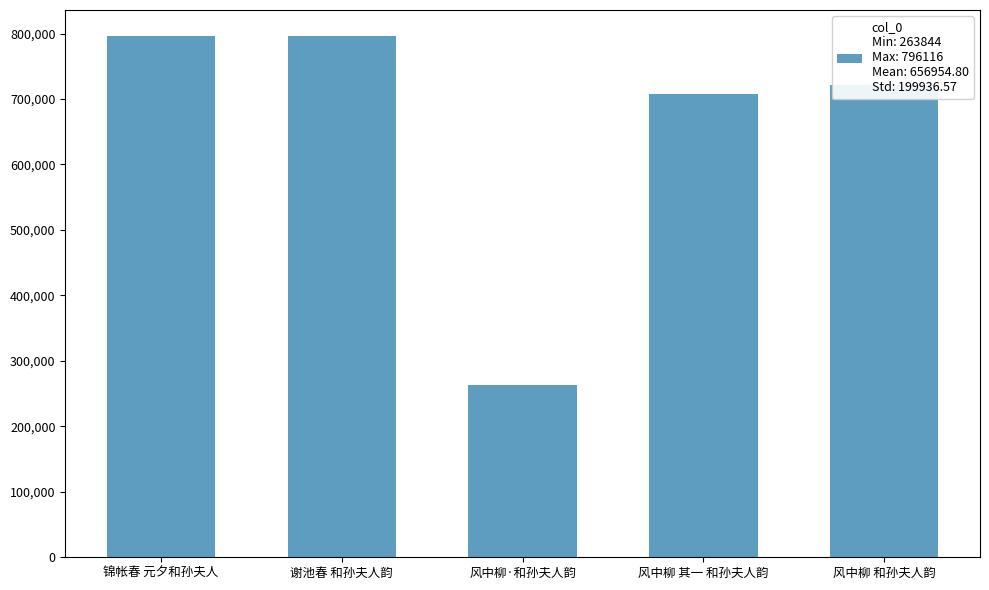

What is the minimum value shown in the chart?

263844